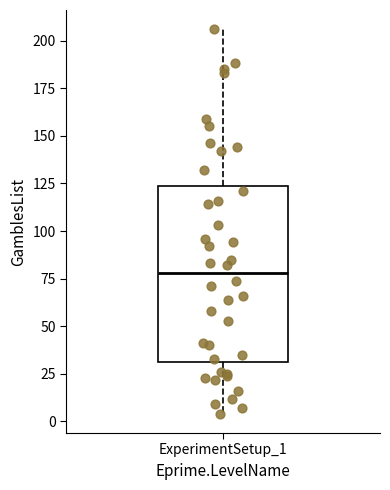

Transcribe this box plot: give where the median line is, the range the box spans, and where the two whiskers end, as read against the y-axis. The values are not printed on the chart, so give them approximately, as read against the axis.

median 80, box 30 to 125, whiskers 5 to 205